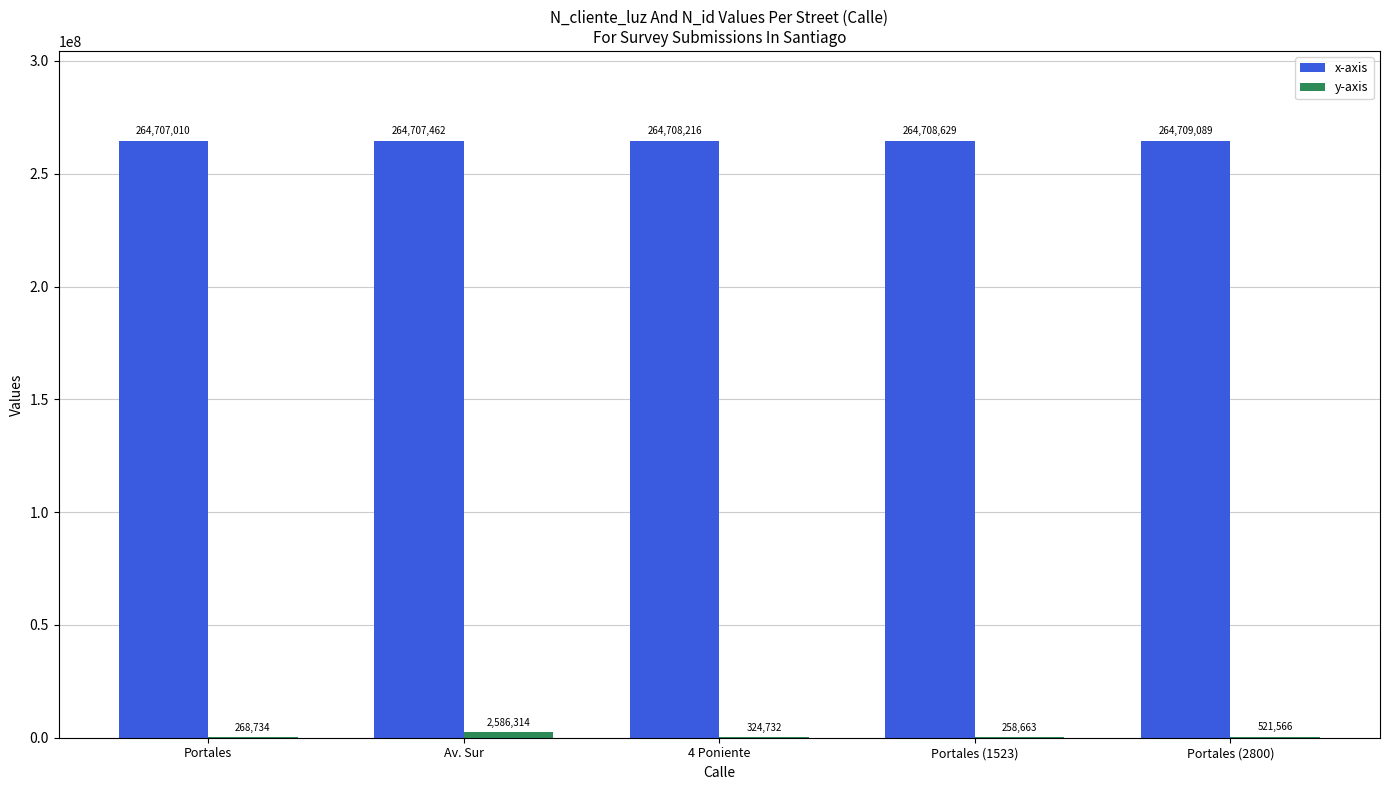

Which category has the highest value across all series?

Portales (2800)